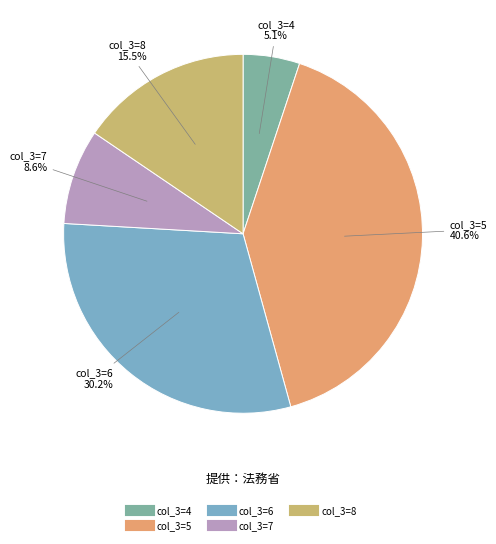

To the nearest percent, what is the average slice percentage?

20%